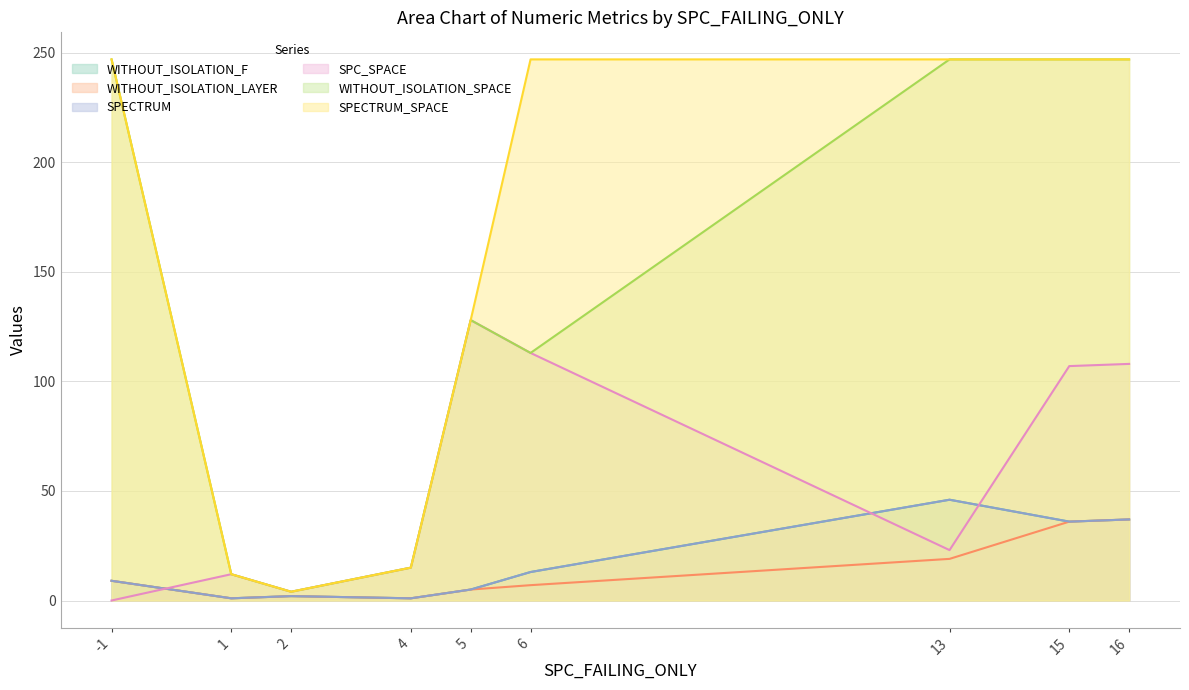

Between 15 and 1, which is larger?

15